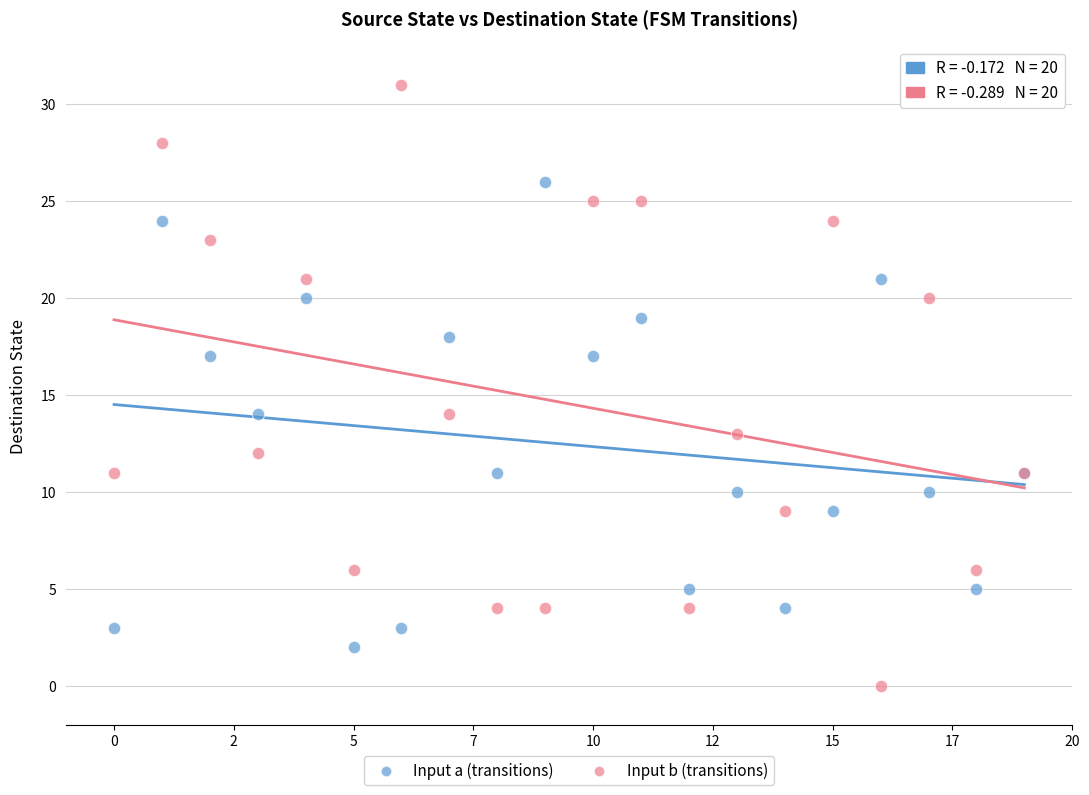

Which series contains the highest Y value?

Input b (transitions)